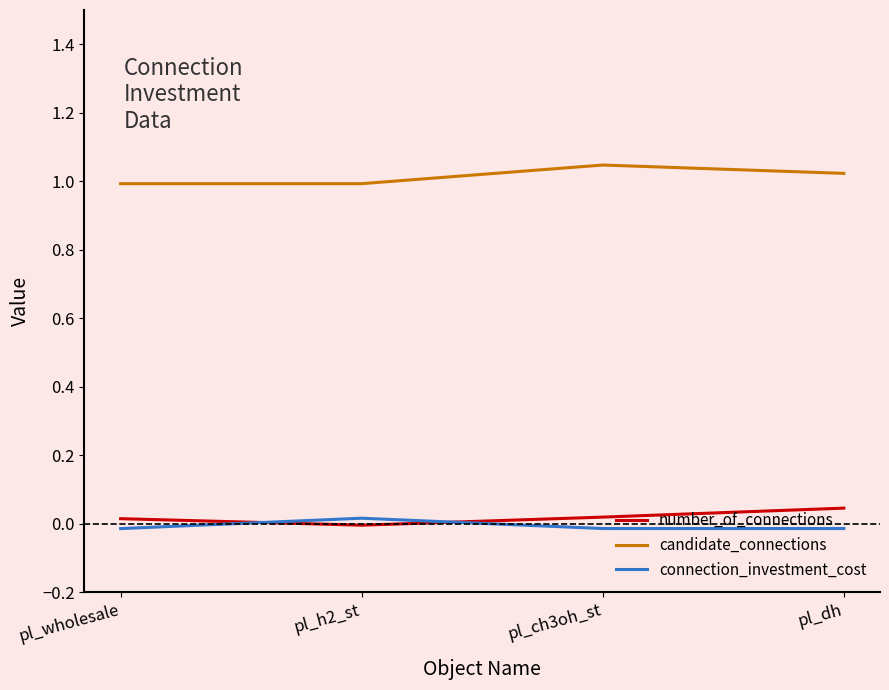

True or false: candidate_connections and number_of_connections intersect in this chart.

False